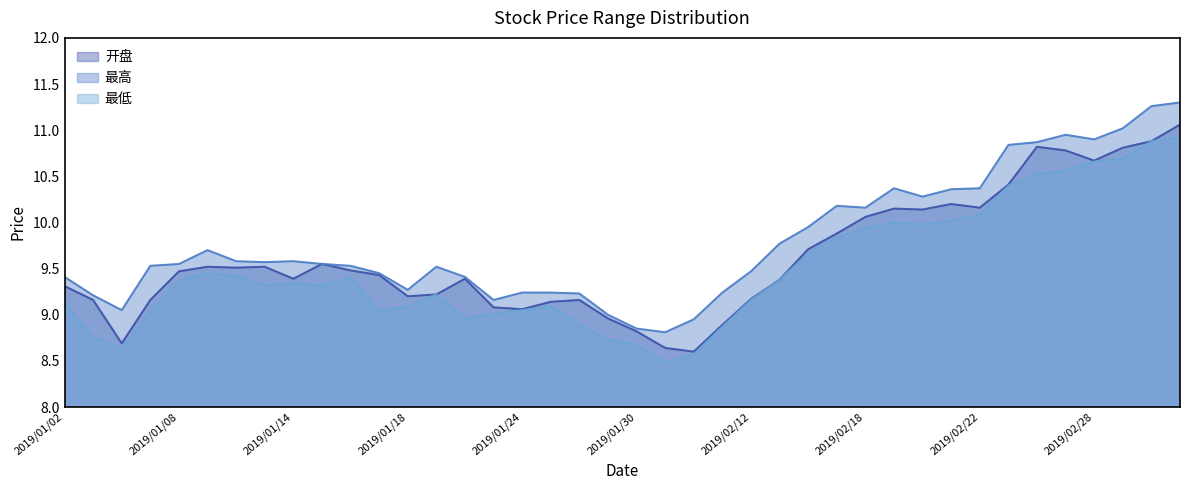

True or false: 最低 and 开盘 intersect in this chart.

False